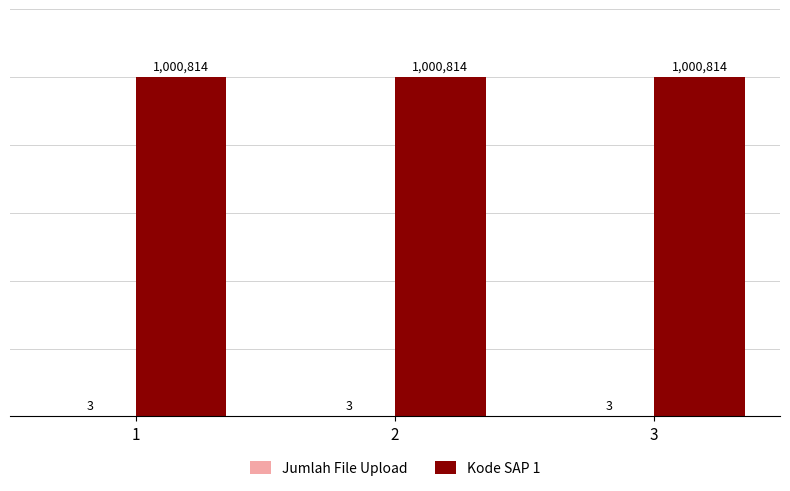

What is the spread (max minus min) of values at 2?

1000811